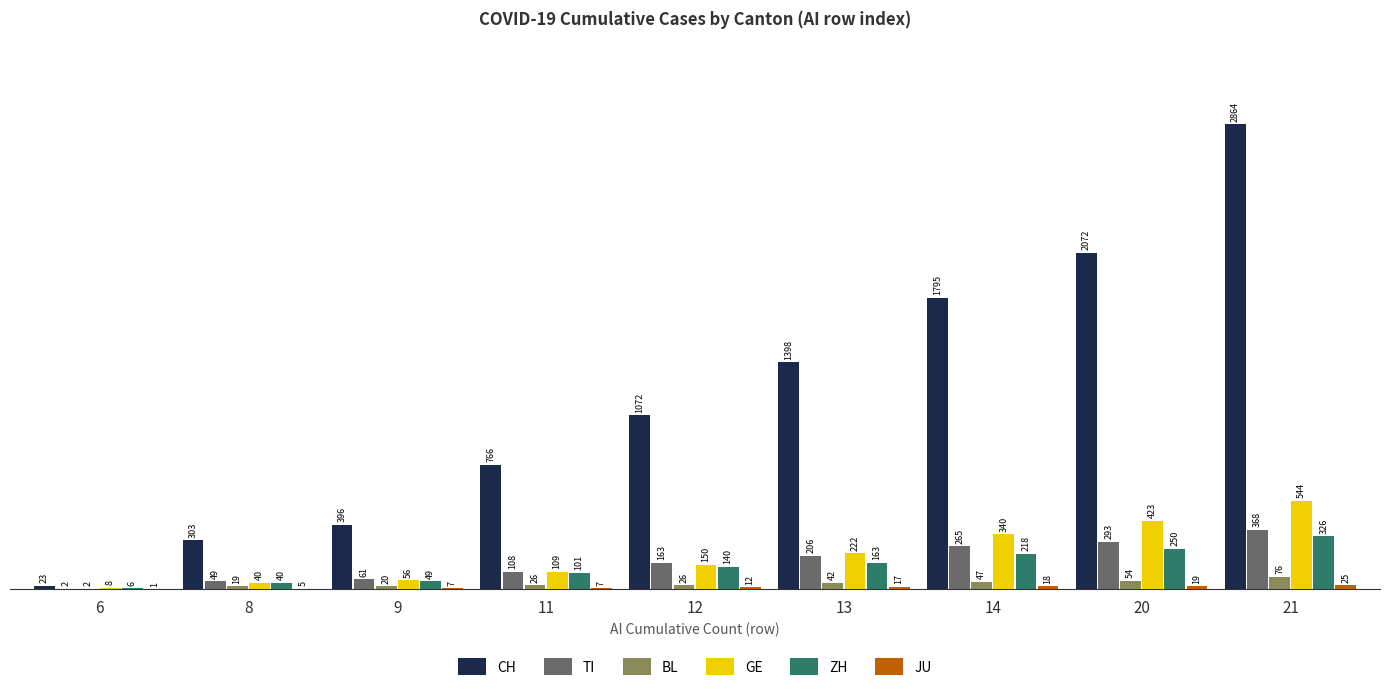

At which category is the sum across all series the highest?

21